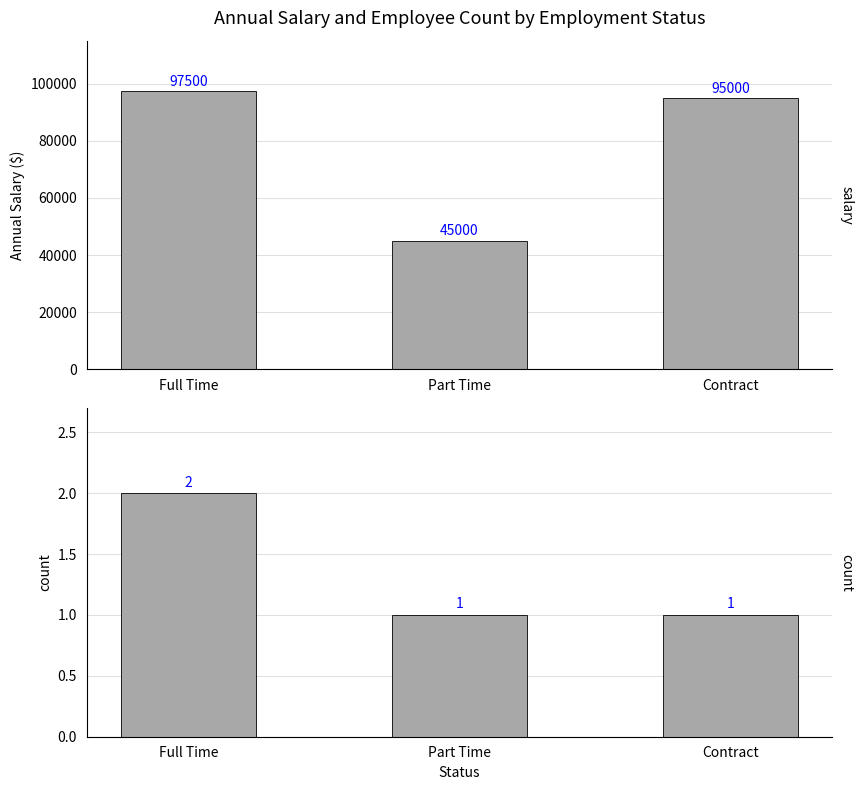

What is the sum of the Employee Count values at Full Time and Contract?

3